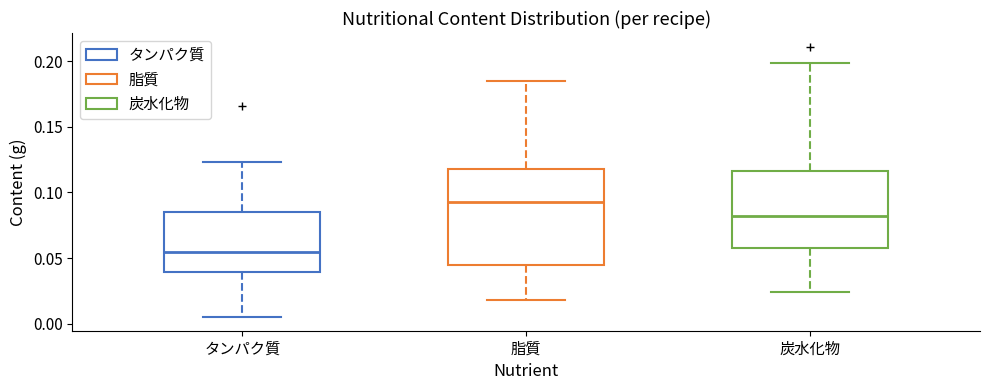

Where is the upper edge of the box for タンパク質 on the y-axis? The values are not printed on the chart, so give them approximately, as read against the axis.

0.085